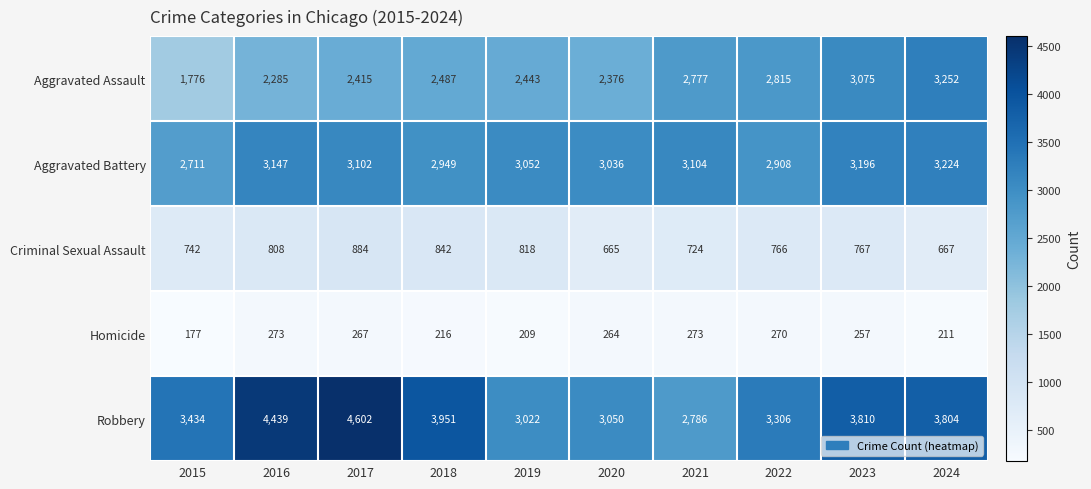

What is the total value across all series at 2021?

9664